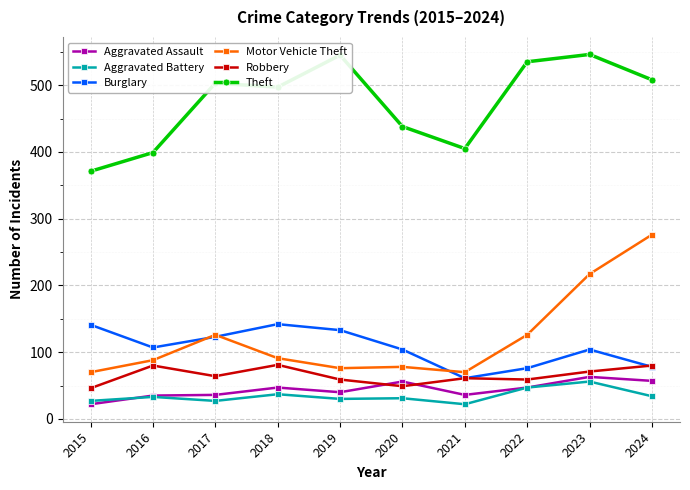

Which series has the largest total across all categories?

Theft